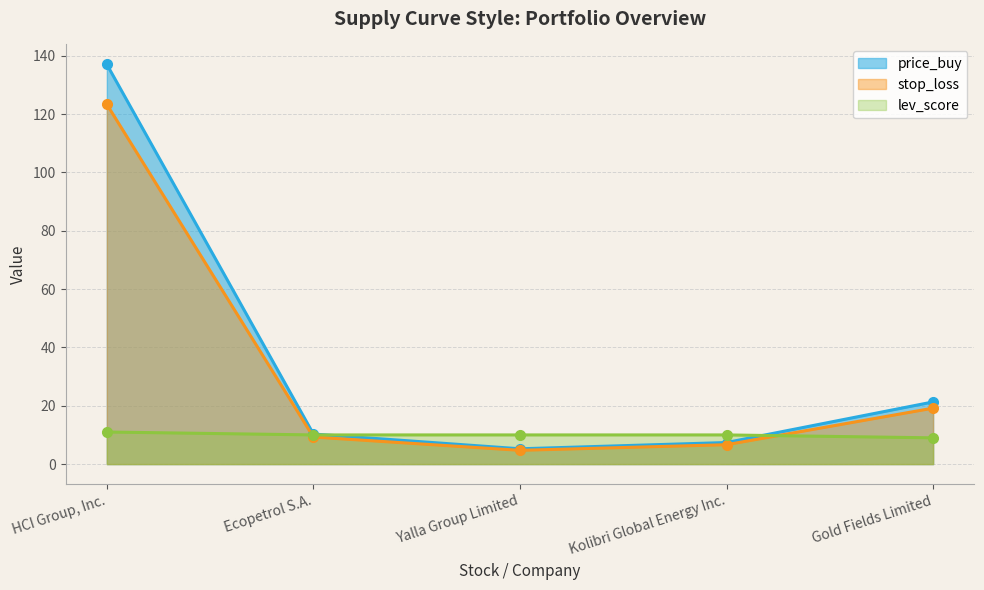

Which series ends up on top after the final intersection of lev_score and stop_loss?

stop_loss